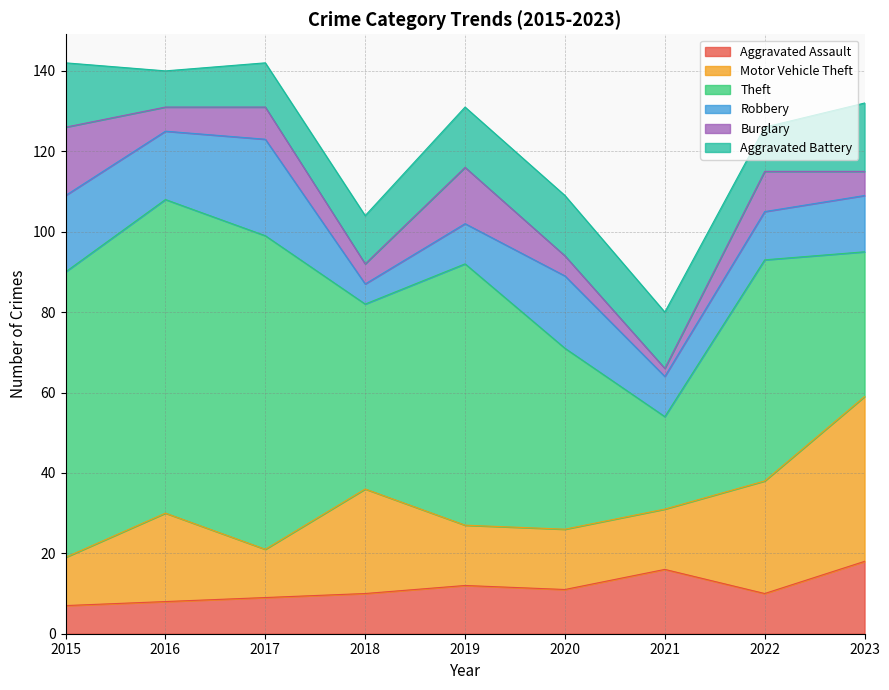

Which series has the largest total across all categories?

Theft